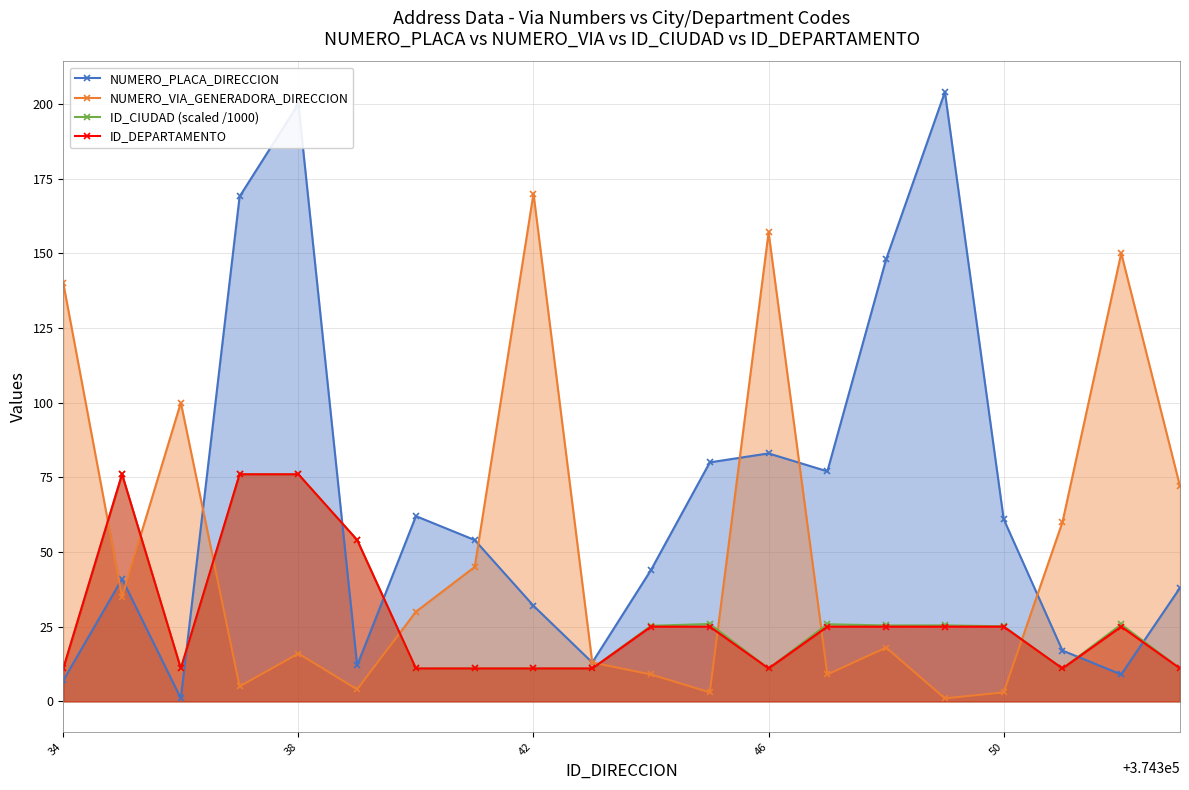

Where is NUMERO_PLACA_DIRECCION nearest to the value 102?

46